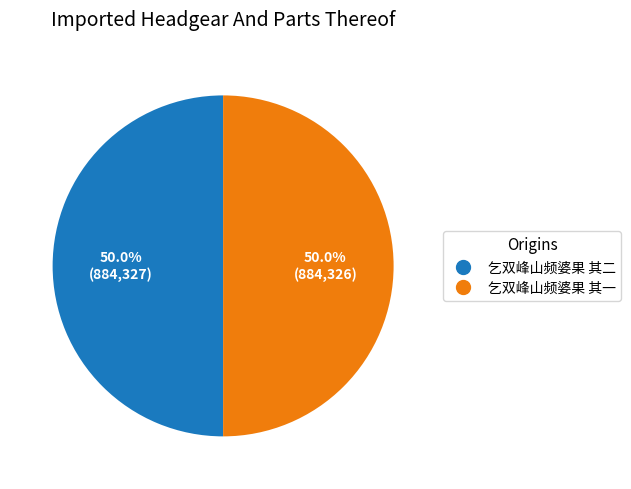

What percentage is the 乞双峰山频婆果 其二 slice, to the nearest percent?

50%